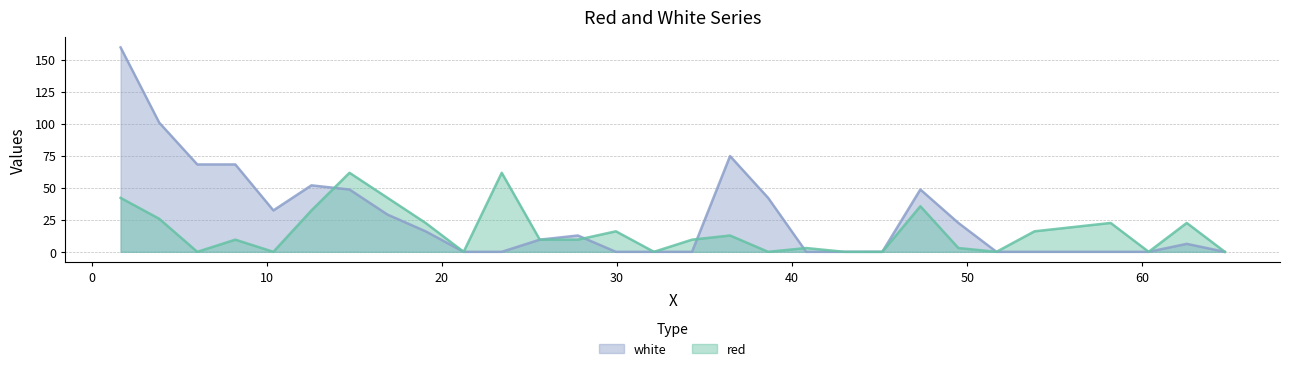

Which has a higher value, 42.98 or 60.3665?

42.98